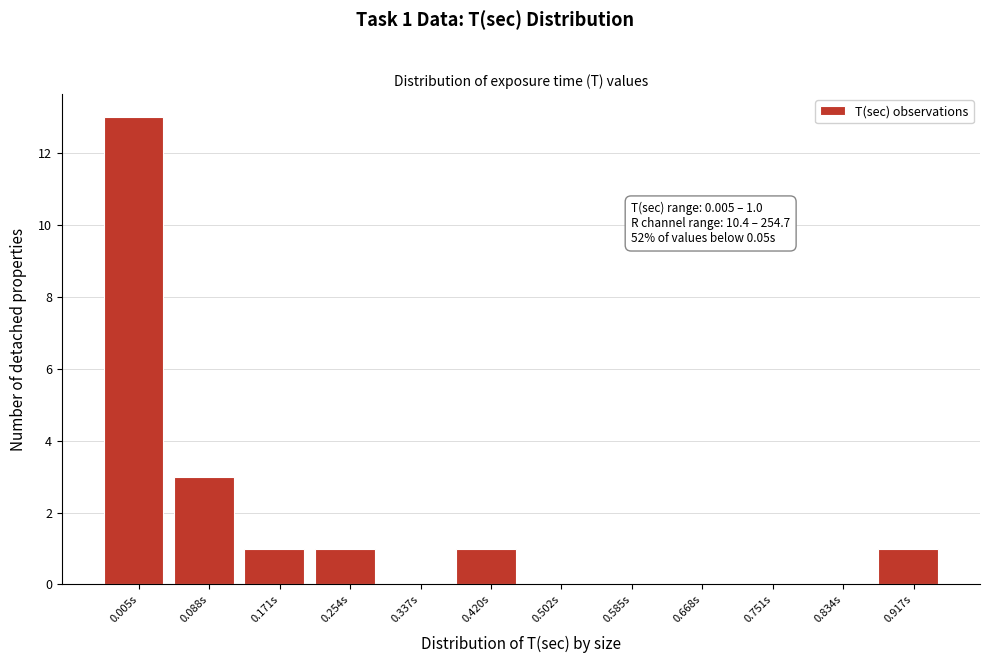

Reading left to right, list all the values displayed in this chart.

0.005s=13	0.088s=3	0.171s=1	0.254s=1	0.337s=0	0.420s=1	0.502s=0	0.585s=0	0.668s=0	0.751s=0	0.834s=0	0.917s=1